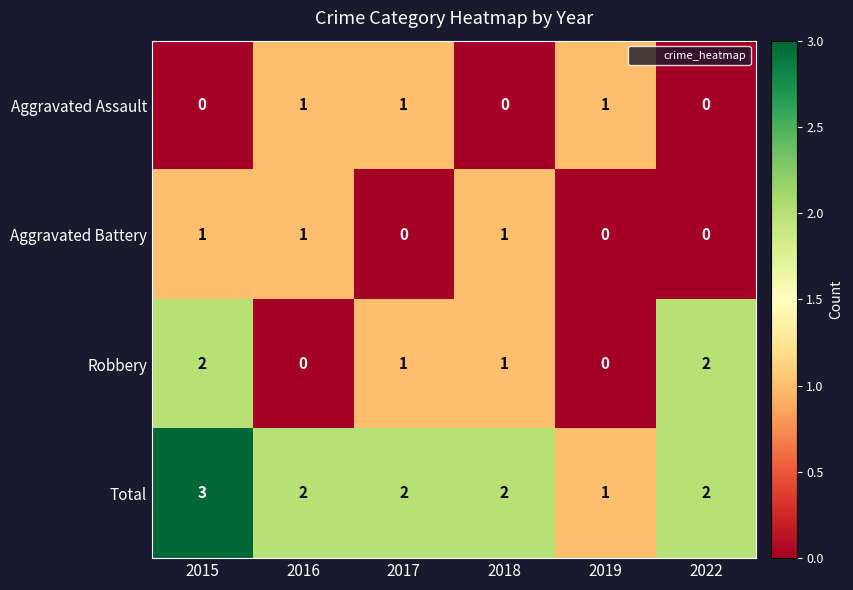

Reading left to right, list all the values displayed in this chart.

Aggravated Assault: 0	1	1	0	1	0
Aggravated Battery: 1	1	0	1	0	0
Robbery: 2	0	1	1	0	2
Total: 3	2	2	2	1	2